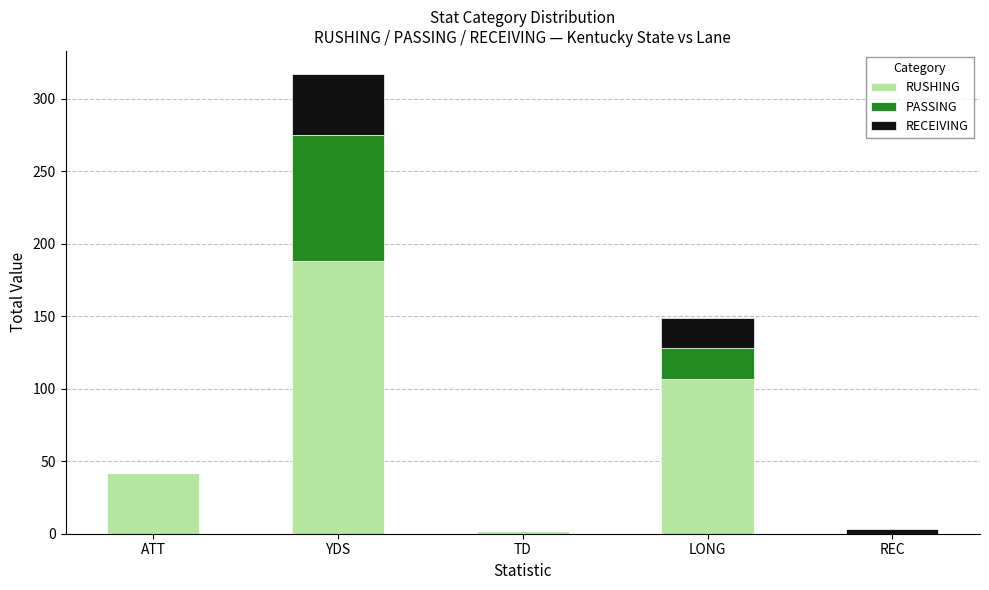

Is it true that RUSHING equals 154 at LONG?

False